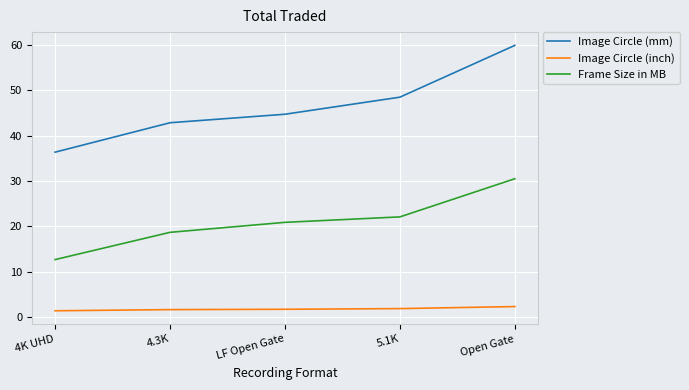

Which series has the largest total across all categories?

Image Circle (mm)